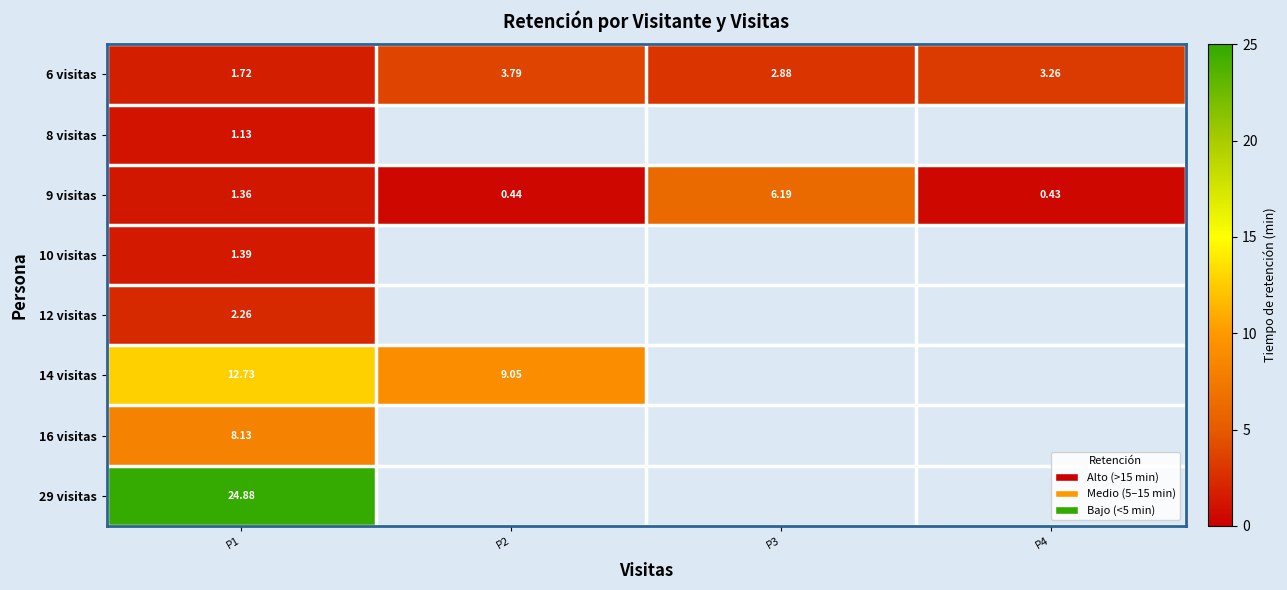

Which series changed the most between P2 and P4?

6 visitas